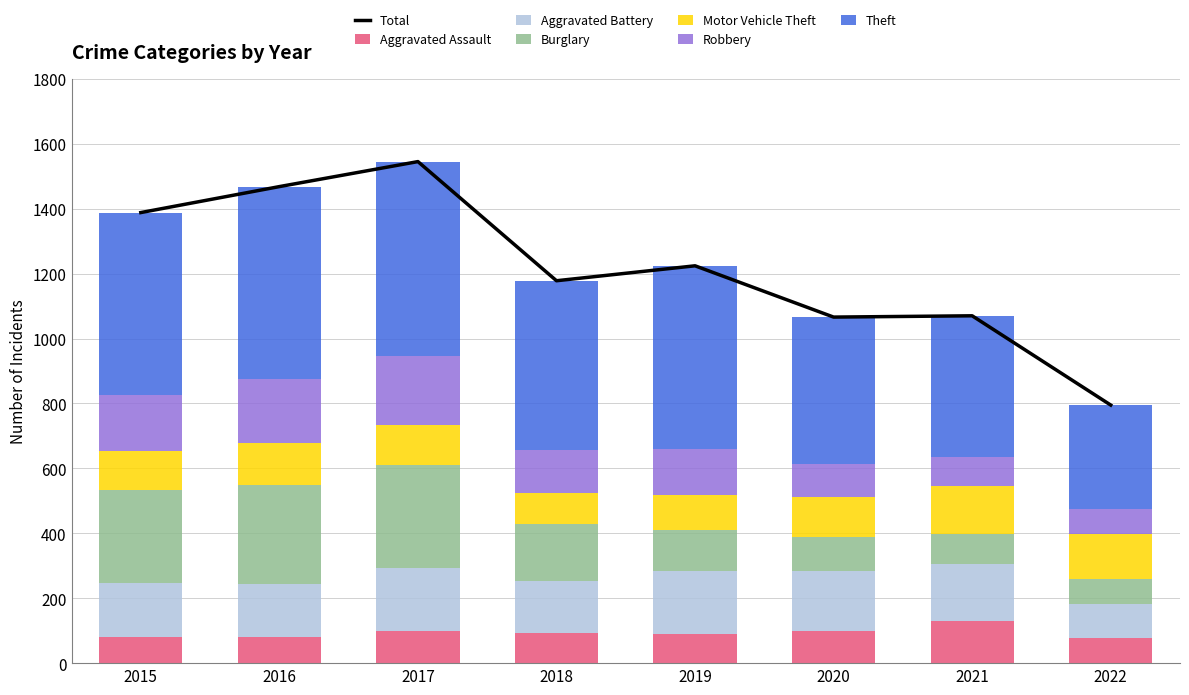

What is the difference between the Aggravated Battery values at 2019 and 2021?

18